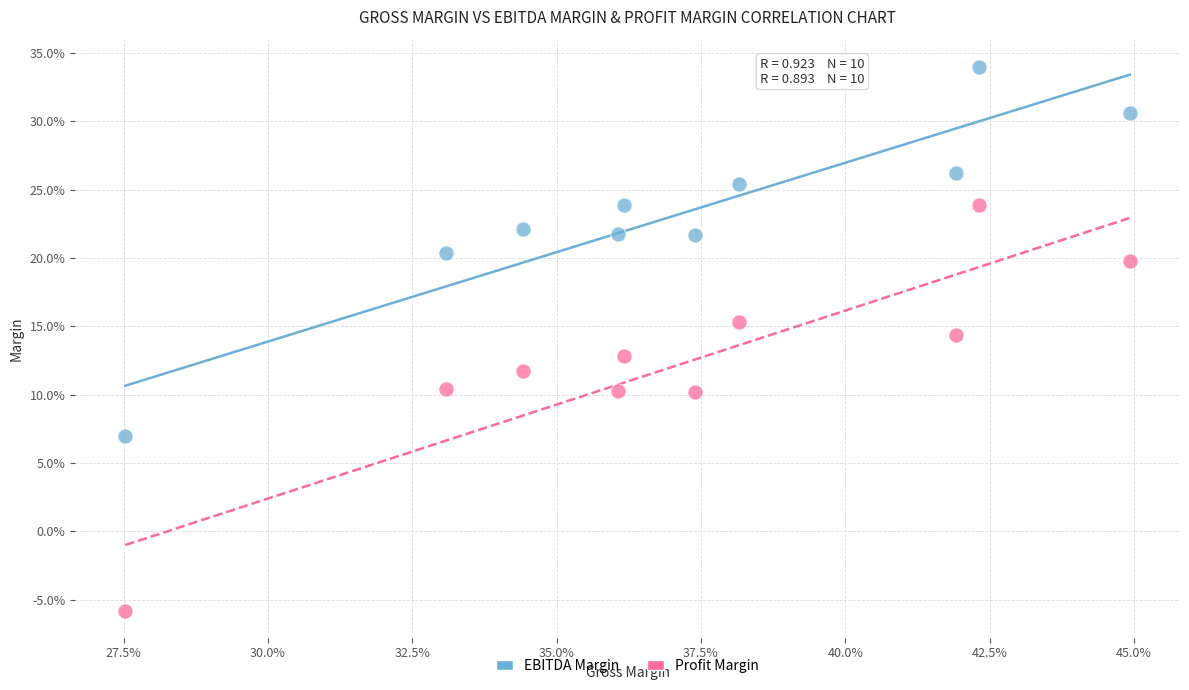

What are all the series names shown in the legend?

EBITDA Margin, Profit Margin